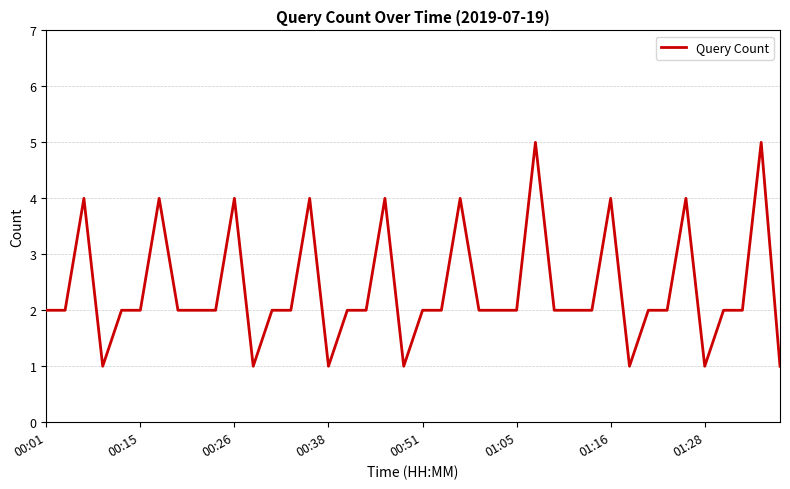

Reading left to right, list all the values displayed in this chart.

2	2	4	1	2	2	4	2	2	2	4	1	2	2	4	1	2	2	4	1	2	2	4	2	2	2	5	2	2	2	4	1	2	2	4	1	2	2	5	1